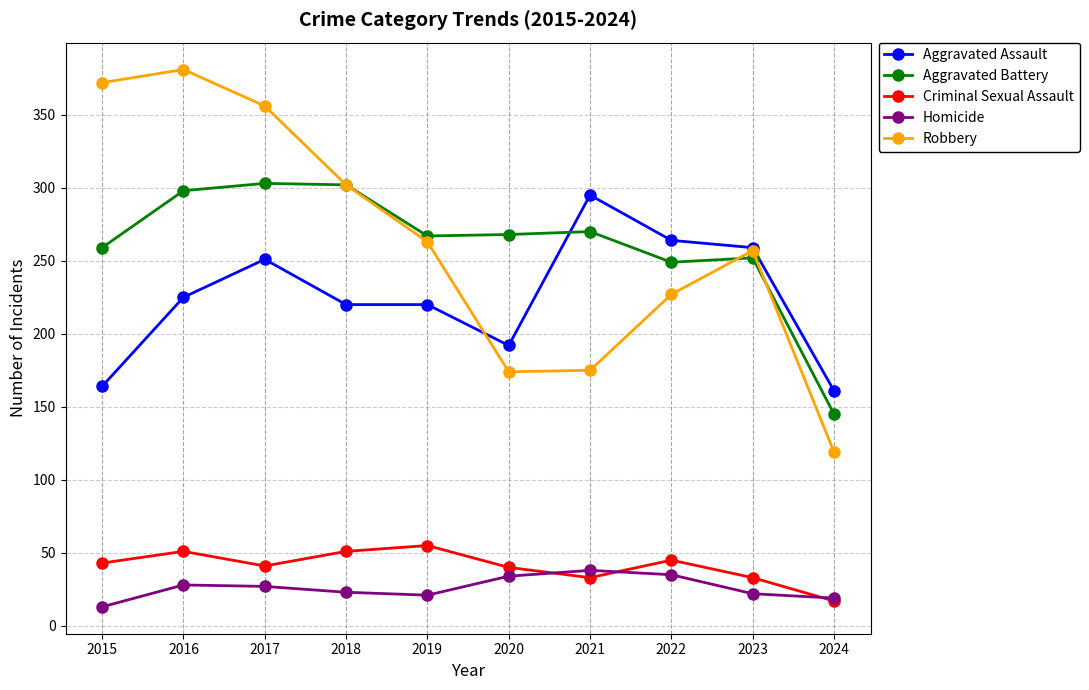

What is the value of the Aggravated Battery point at the 2nd from the left?

298